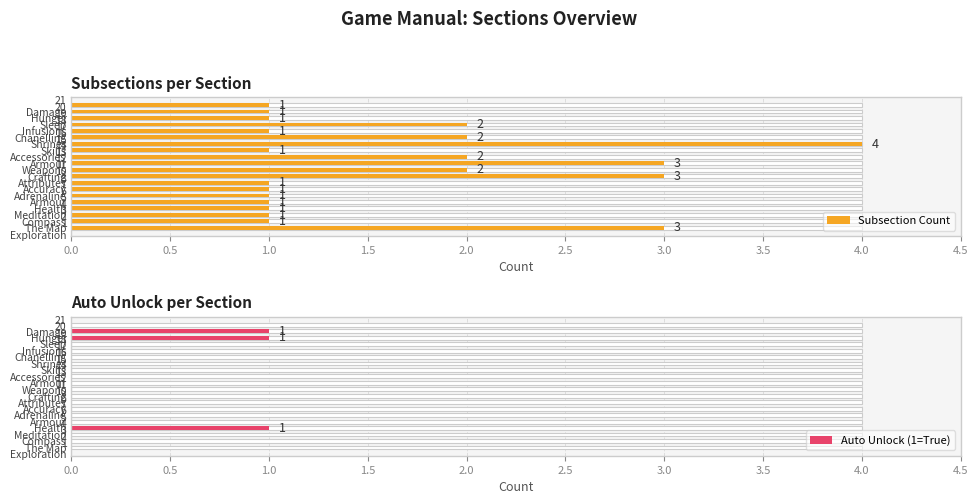

At how many categories does at least one series exceed 2?

4